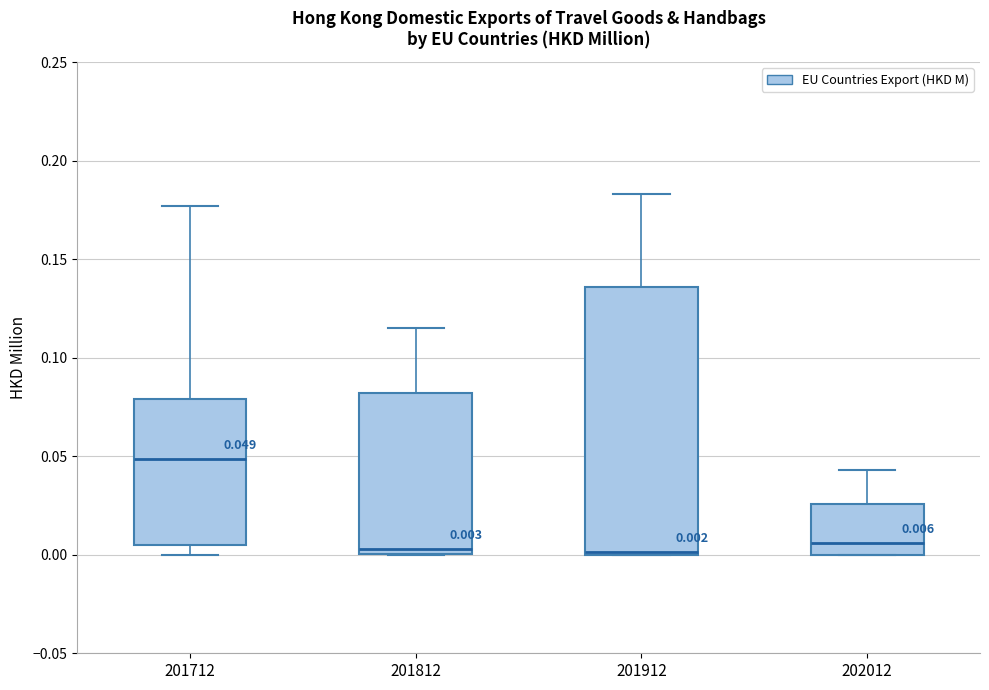

Which box is the tallest, from its lower edge to its upper edge?

201912